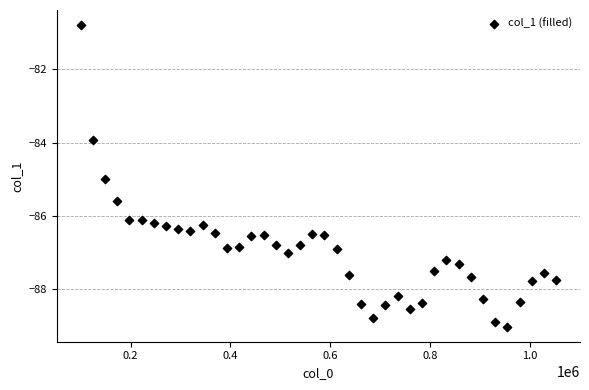

What is the range of X values (max minus min)?

952148.4